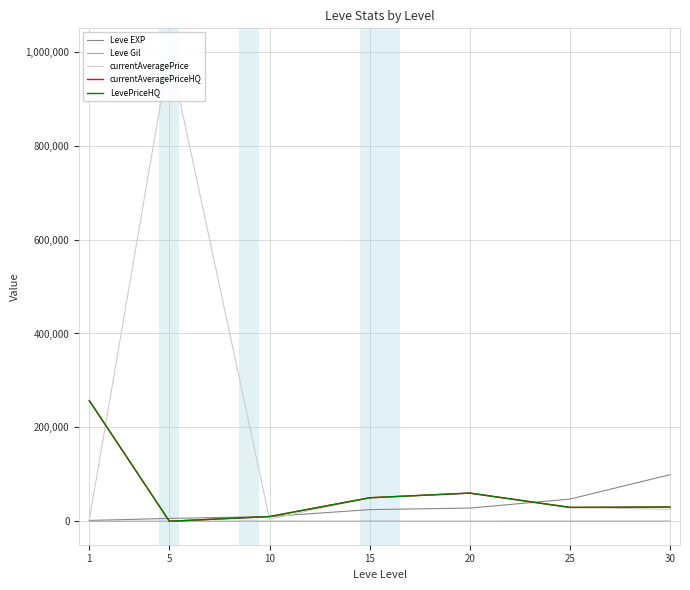

How many categories are shown in the chart?

7